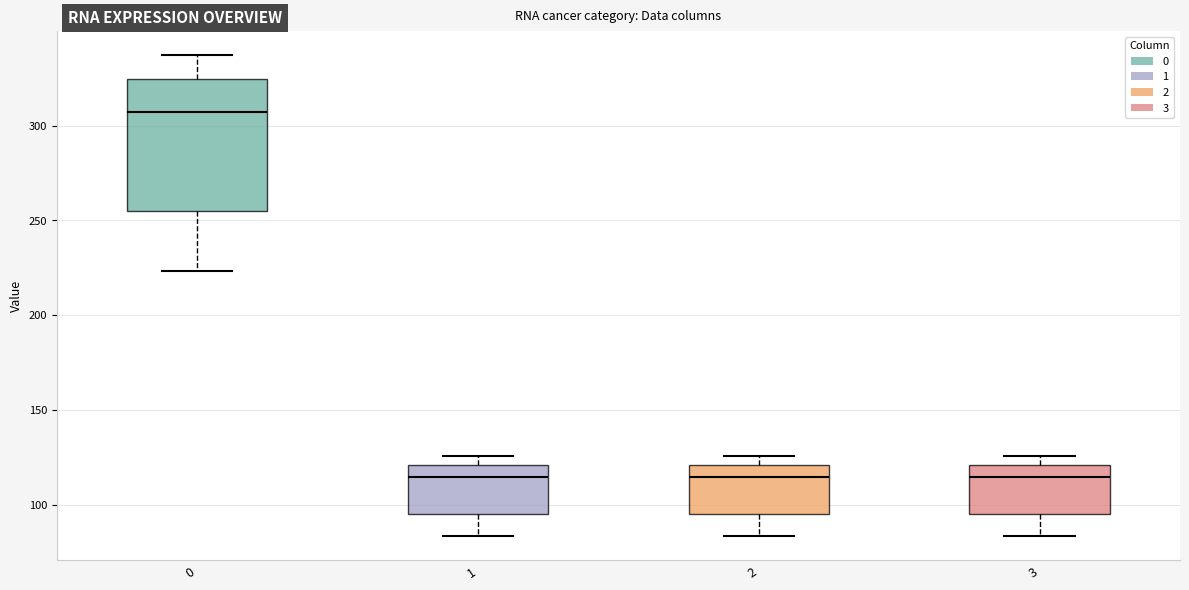

Where does the lower whisker of the box at x = 2 end on the y-axis? The values are not printed on the chart, so give them approximately, as read against the axis.

85